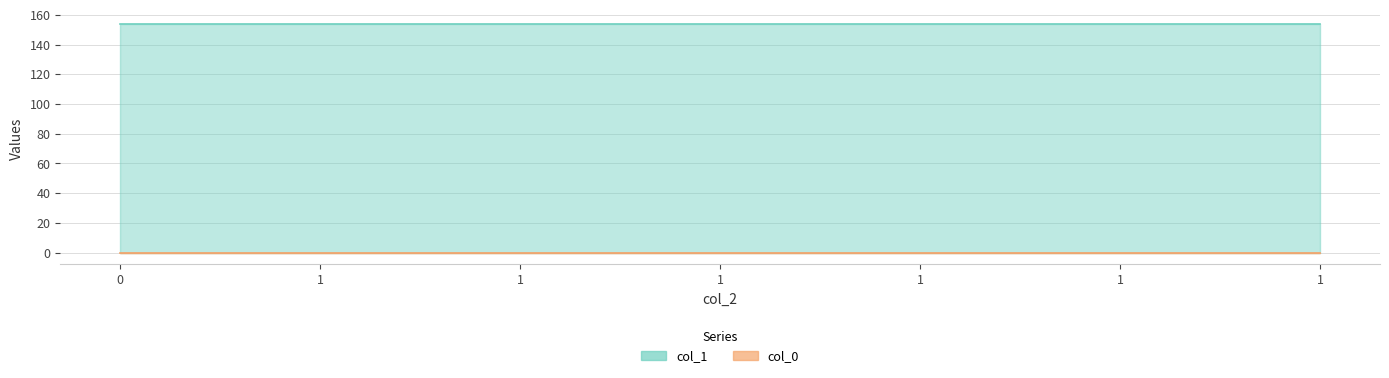

What is the sum of the col_1 values at 1 and 1?

308.0